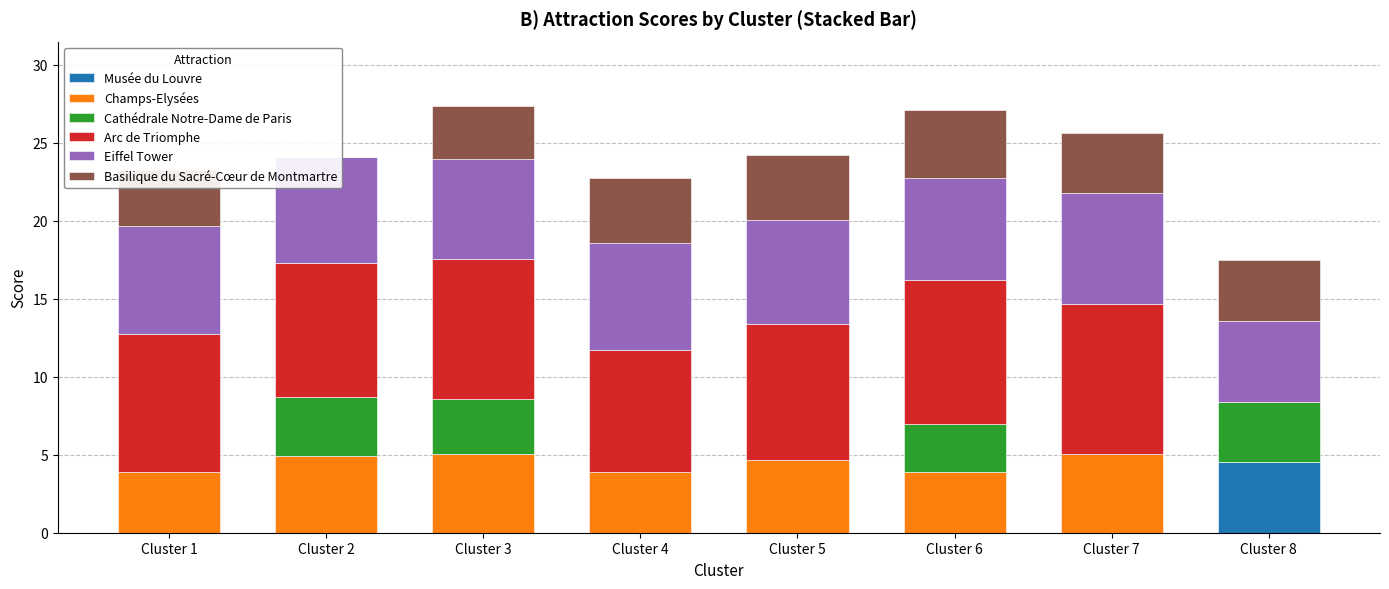

Is it true that Basilique du Sacré-Cœur de Montmartre equals 3.4 at Cluster 3?

True